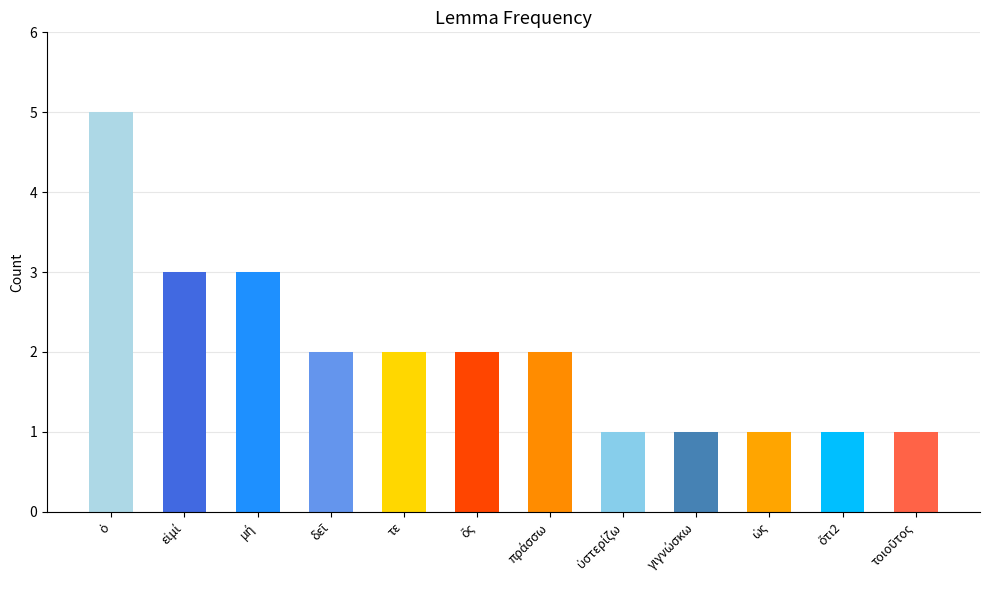

Read the value at ὅτι2.

1